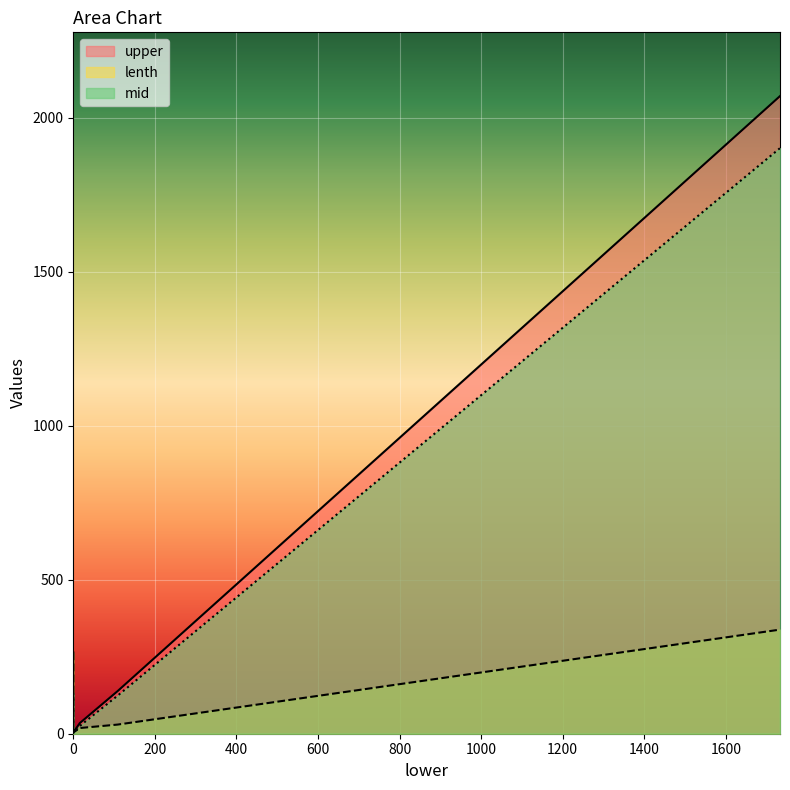

The mid series shows 25.4 at 16.177100108570585. True or false?

True